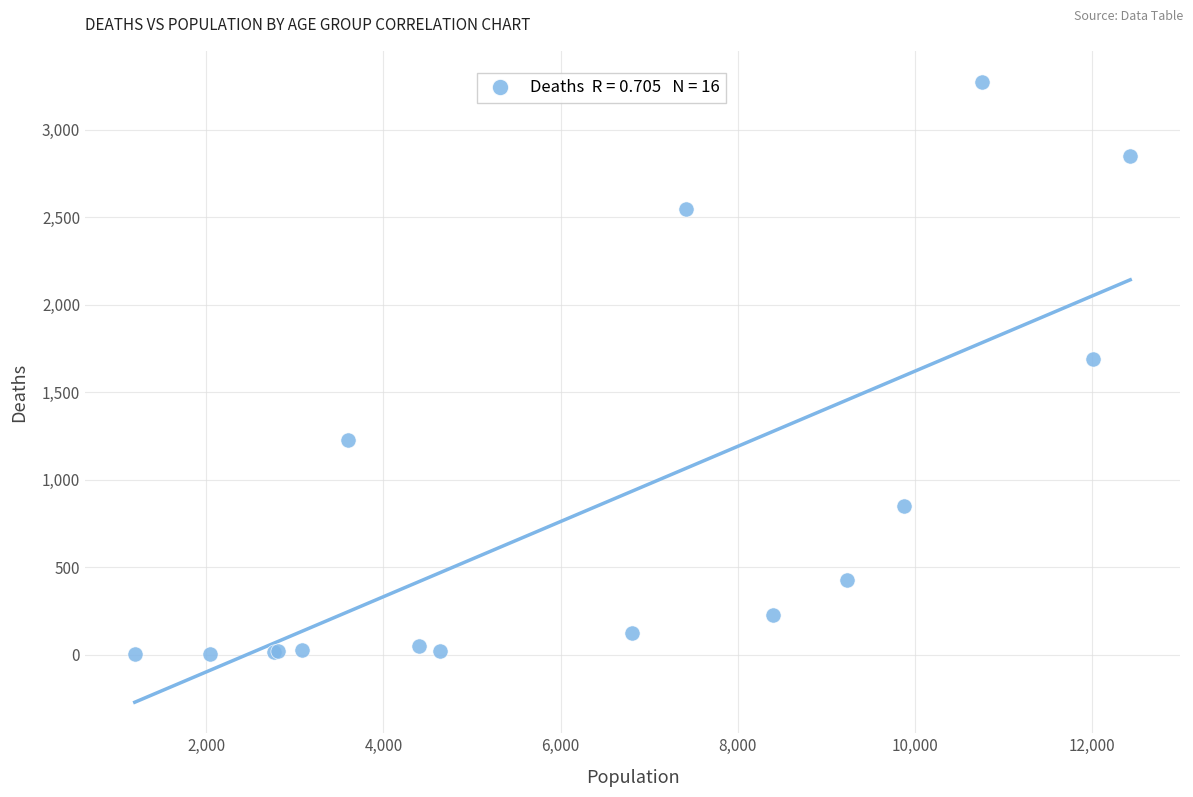

What Y value in the scatter plot is closest to 1638?

1690